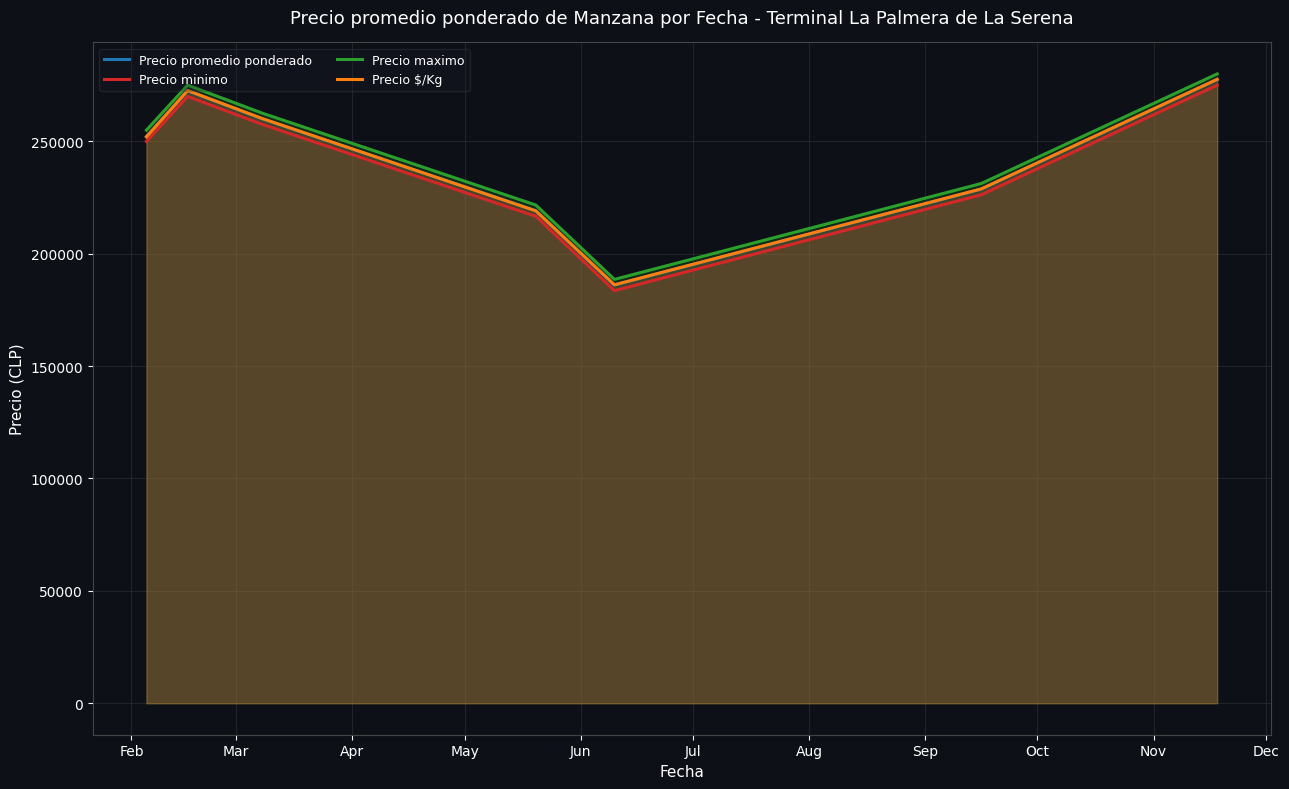

True or false: Precio maximo and Precio minimo cross at least once.

False